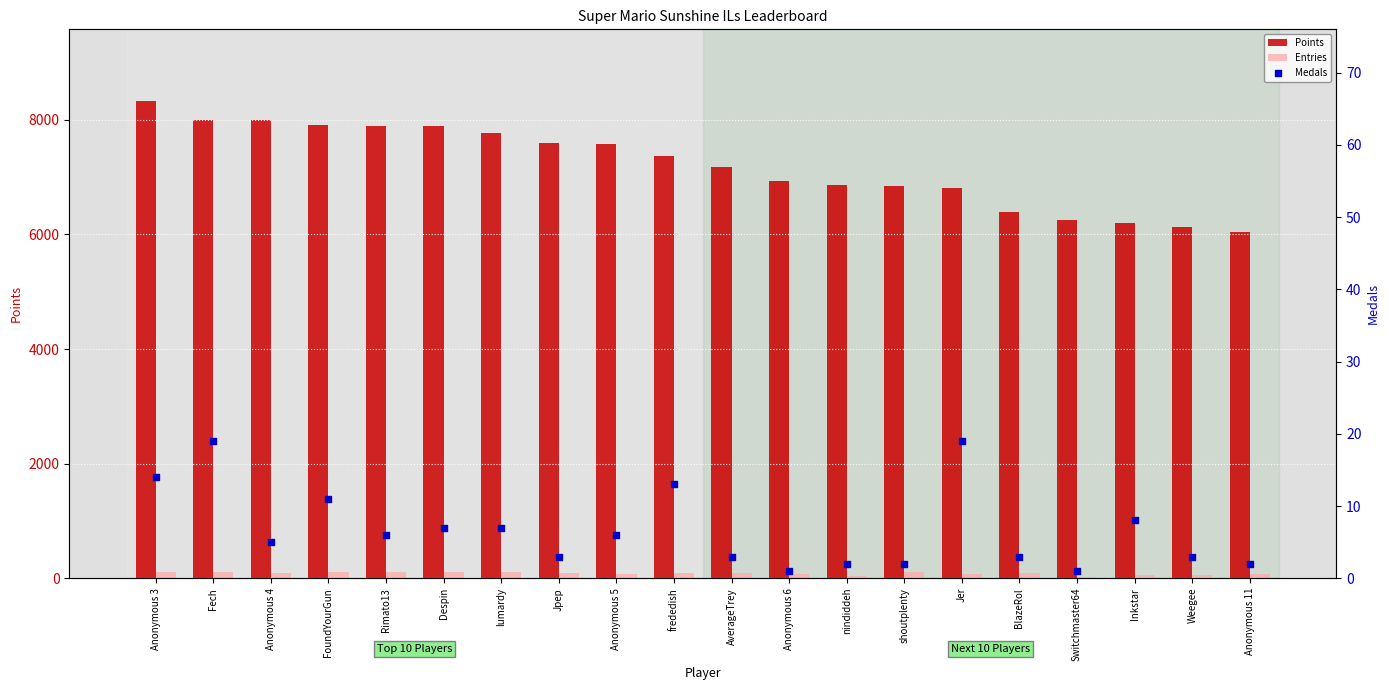

What are all the series names shown in the legend?

Points, Entries, Medals